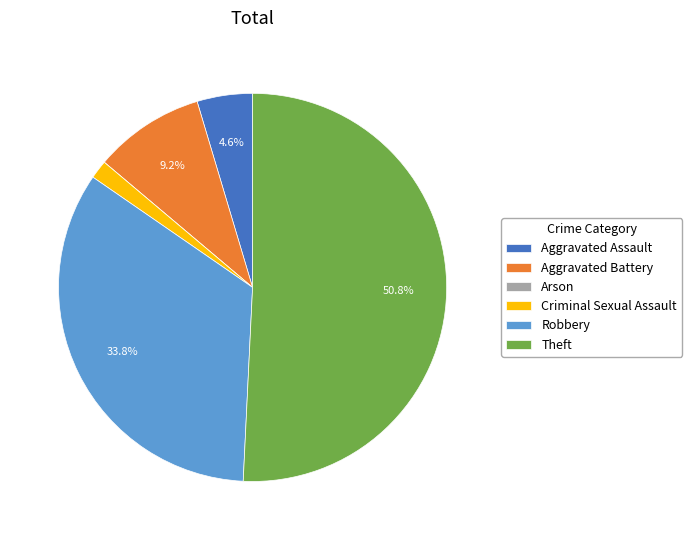

Which slice is the largest?

Theft